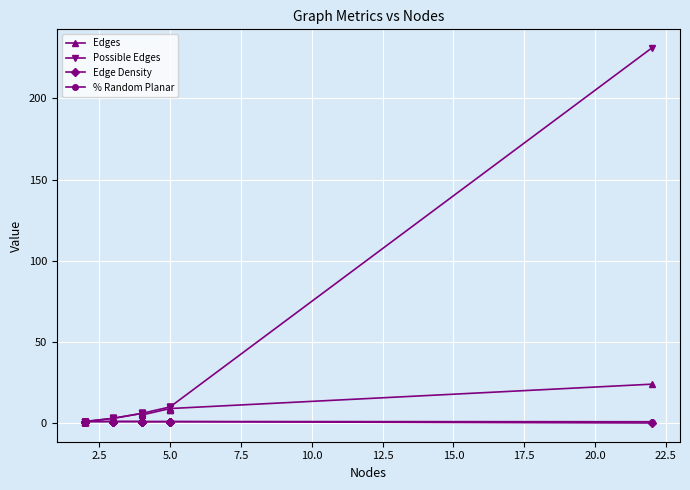

Which series has the widest spread of values?

Possible Edges